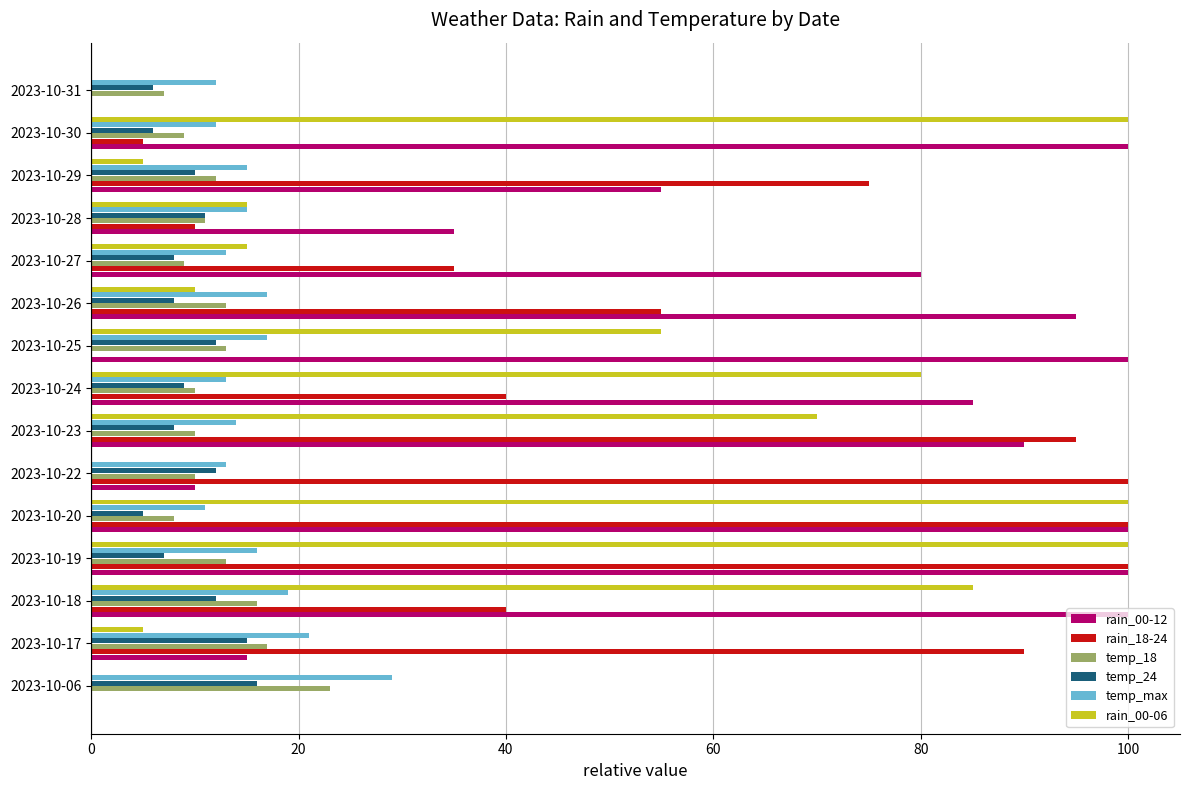

Which series has the largest total across all categories?

rain_00-12